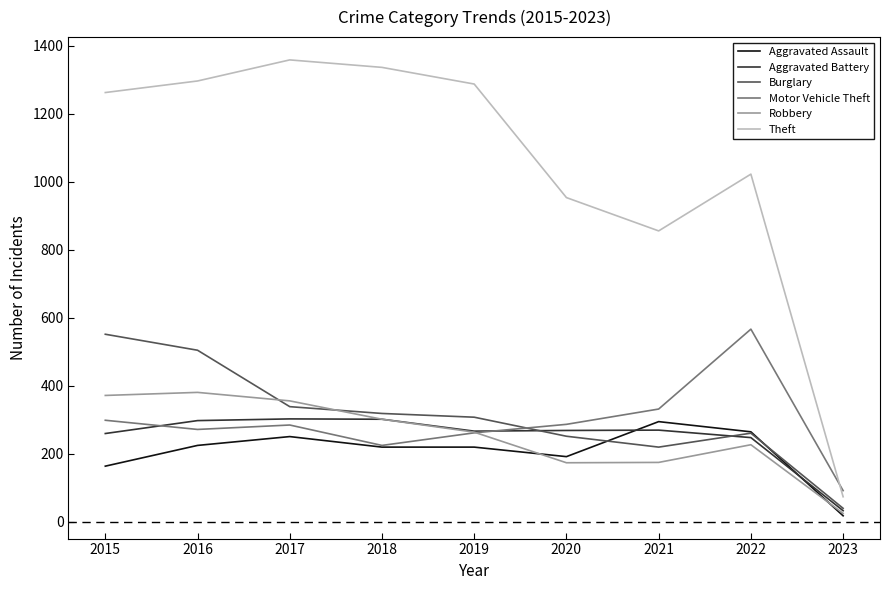

Rank the series at 2021 from highest to lowest value.

Theft, Motor Vehicle Theft, Aggravated Assault, Aggravated Battery, Burglary, Robbery